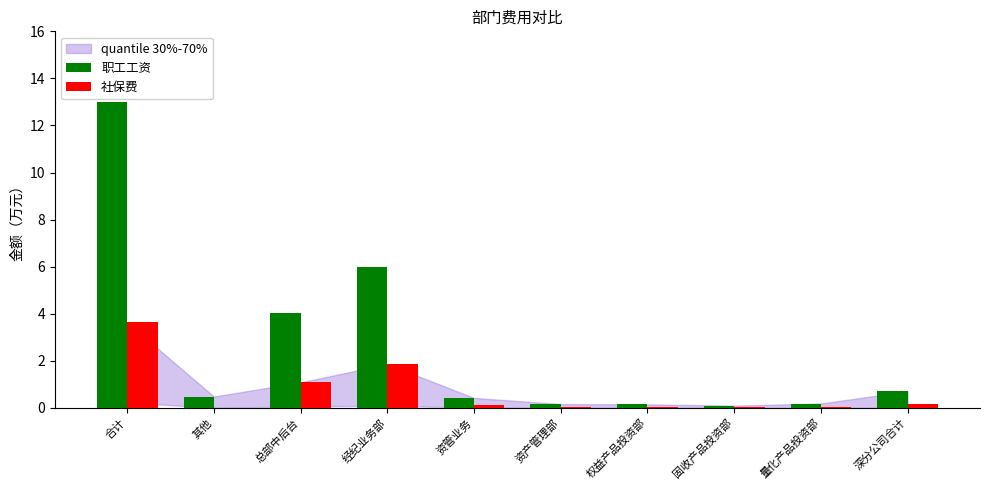

At which label does 社保费 reach its peak?

合计